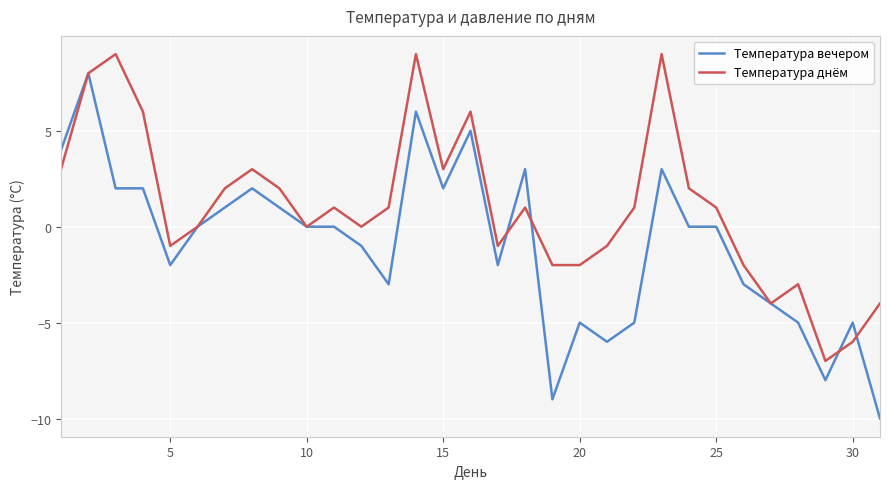

List the series in order of their peak value, highest first.

Температура днём, Температура вечером